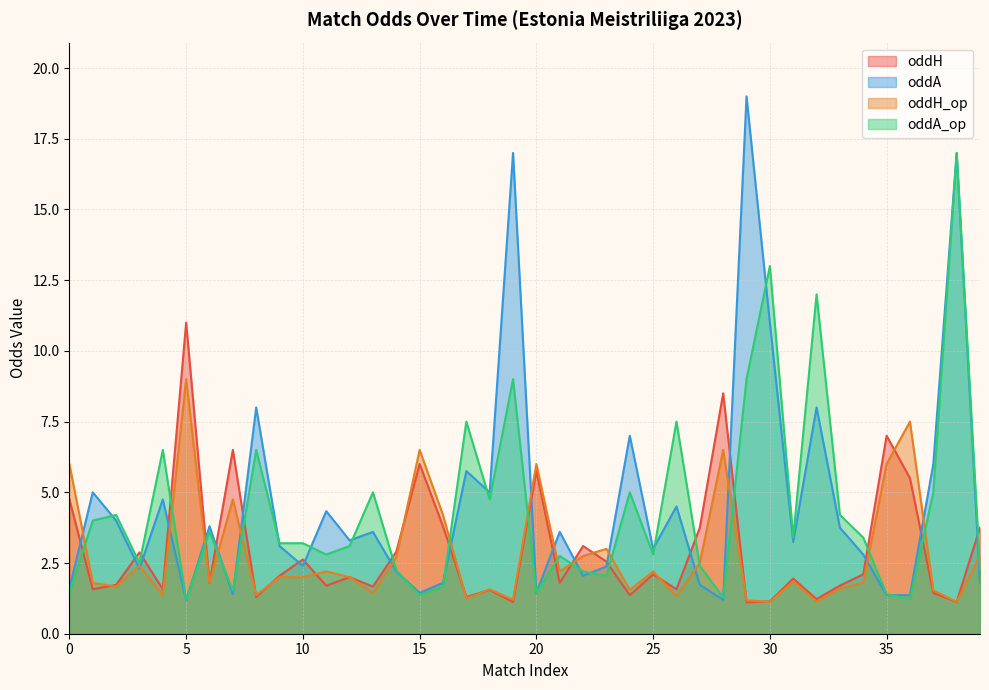

How many values in the oddA_op series exceed 3?

22